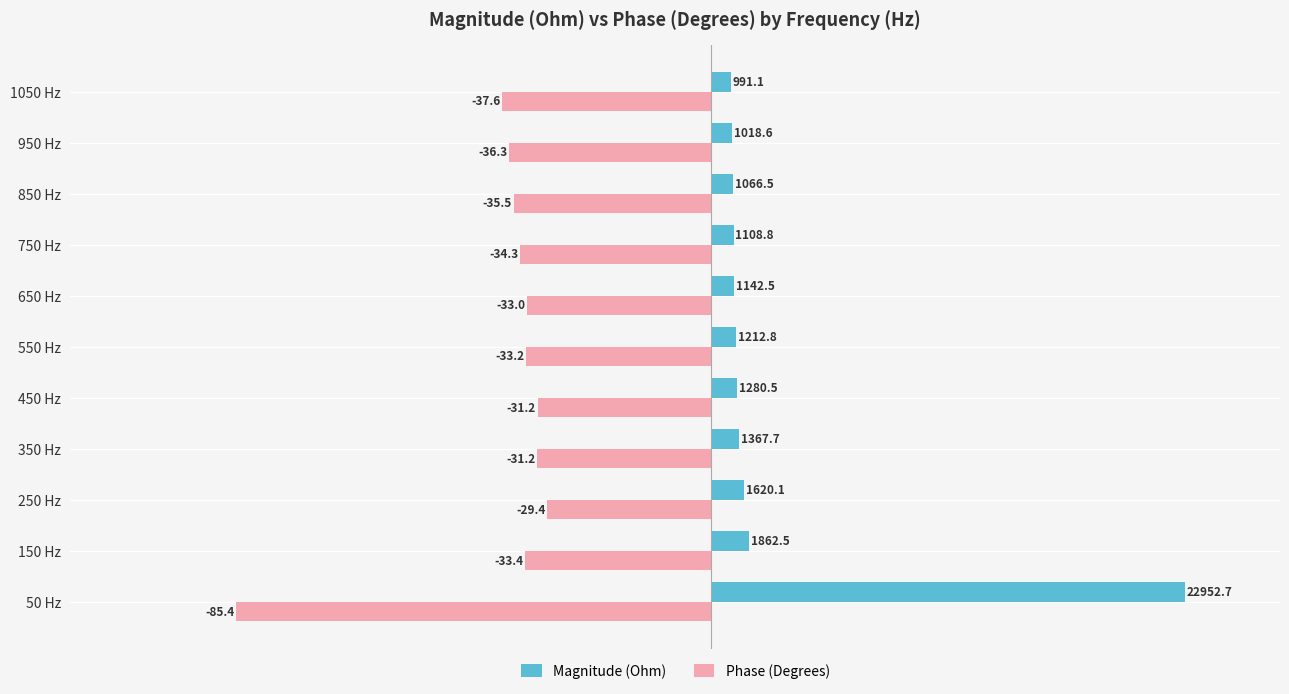

Rank the series by their maximum value, from highest to lowest.

Magnitude (Ohm), Phase (Degrees)